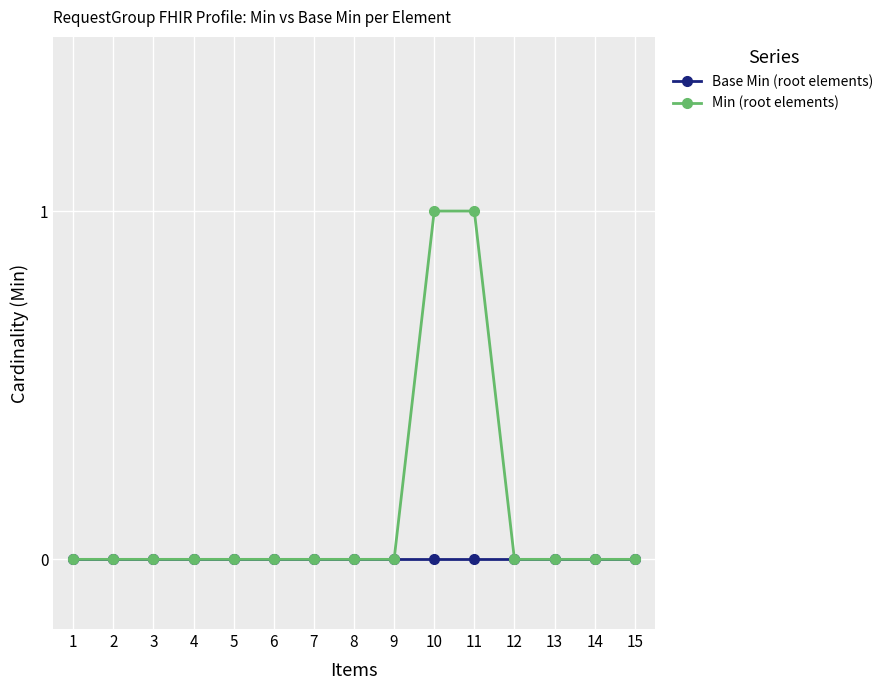

Reading left to right, transcribe all the data shown in this chart.

Base Min (root elements): 0	0	0	0	0	0	0	0	0	0	0	0	0	0	0
Min (root elements): 0	0	0	0	0	0	0	0	0	1	1	0	0	0	0